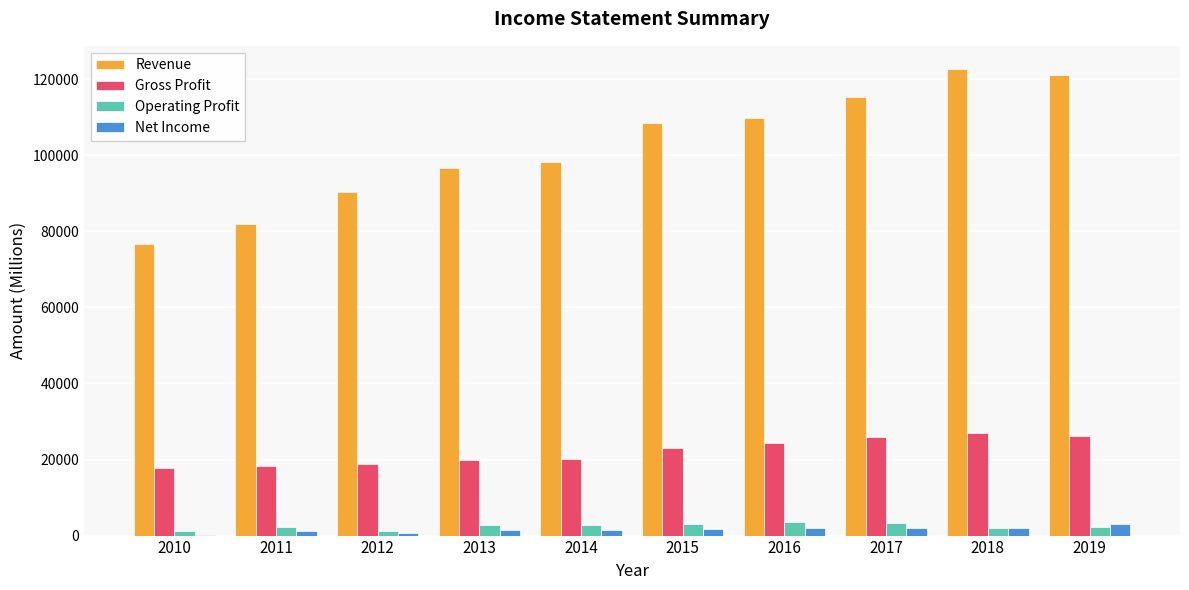

What is the sum of all Gross Profit values?

221421